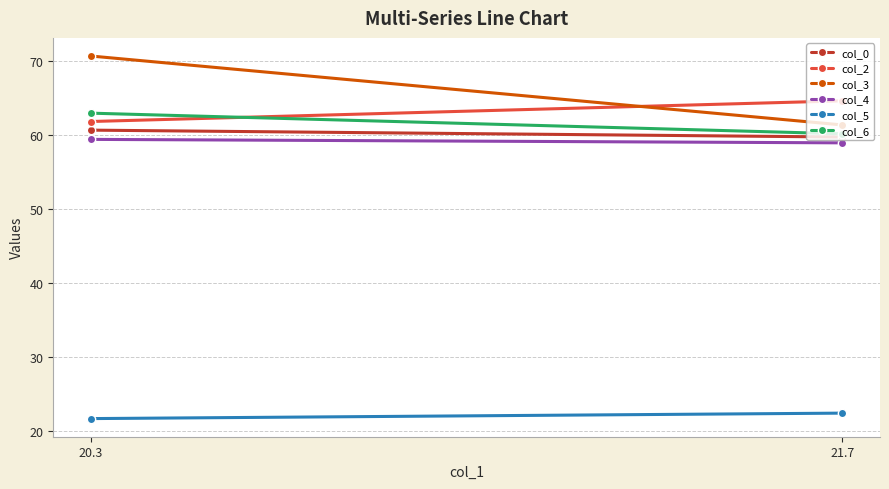

At which label does col_4 first exceed 59?

20.3